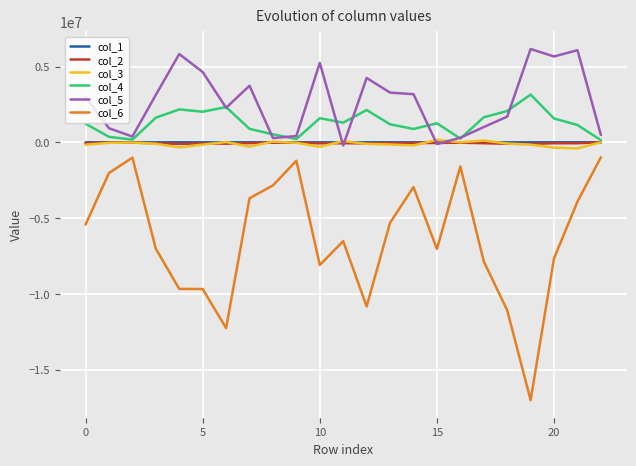

True or false: col_6 has more than 0 points higher than both neighbors.

True